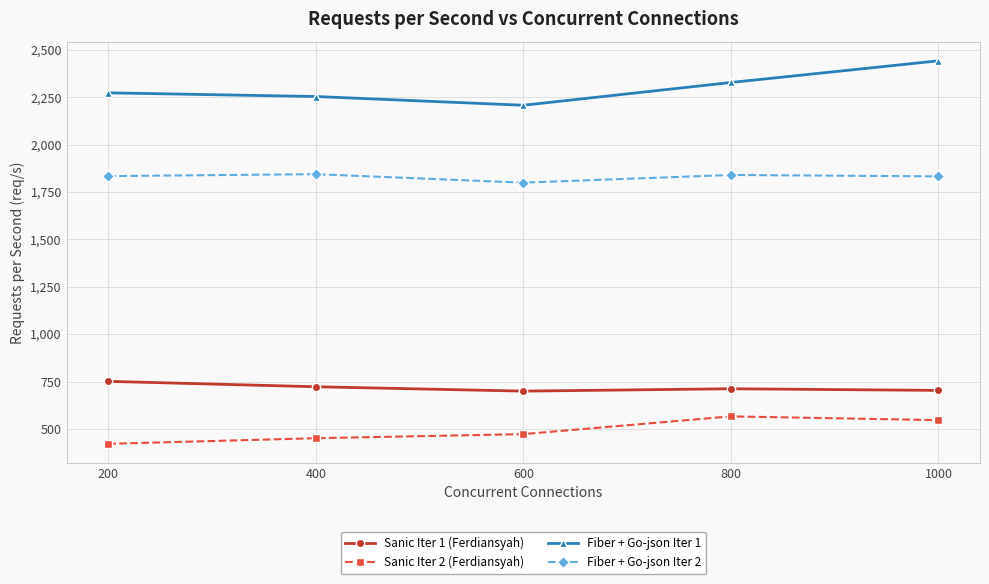

What is the total value across all series at 800?

5444.4